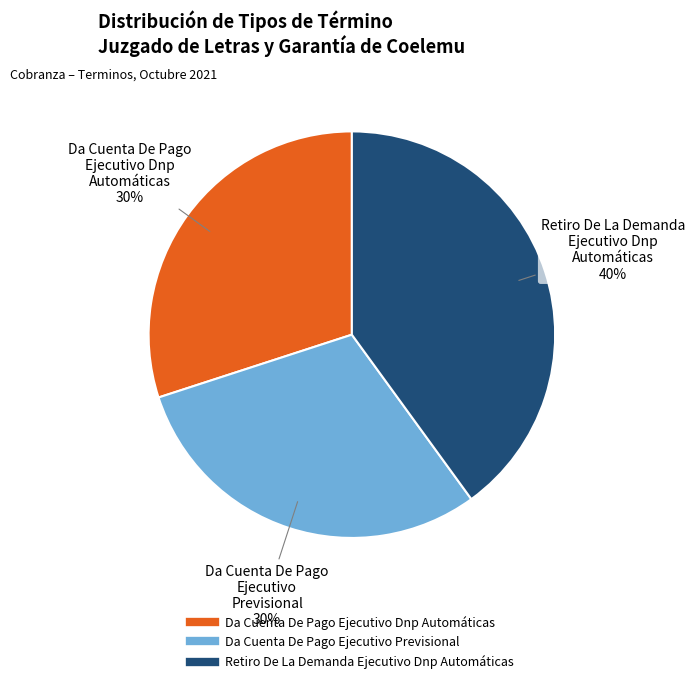

What percentage is the Da Cuenta De Pago Ejecutivo Previsional slice, to the nearest percent?

30%